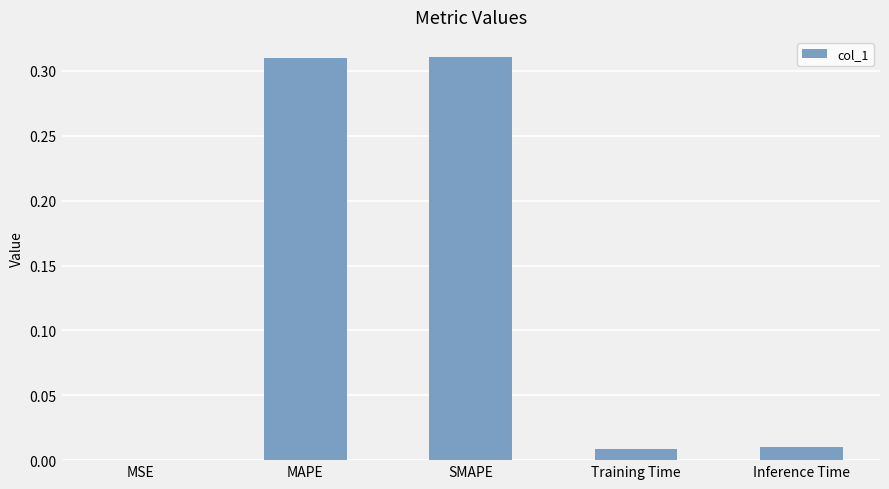

What is the sum of all values?

0.6